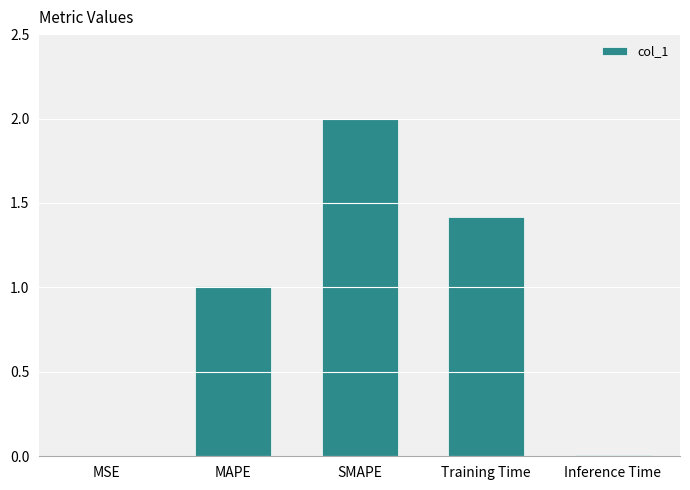

What is the average value?

0.9